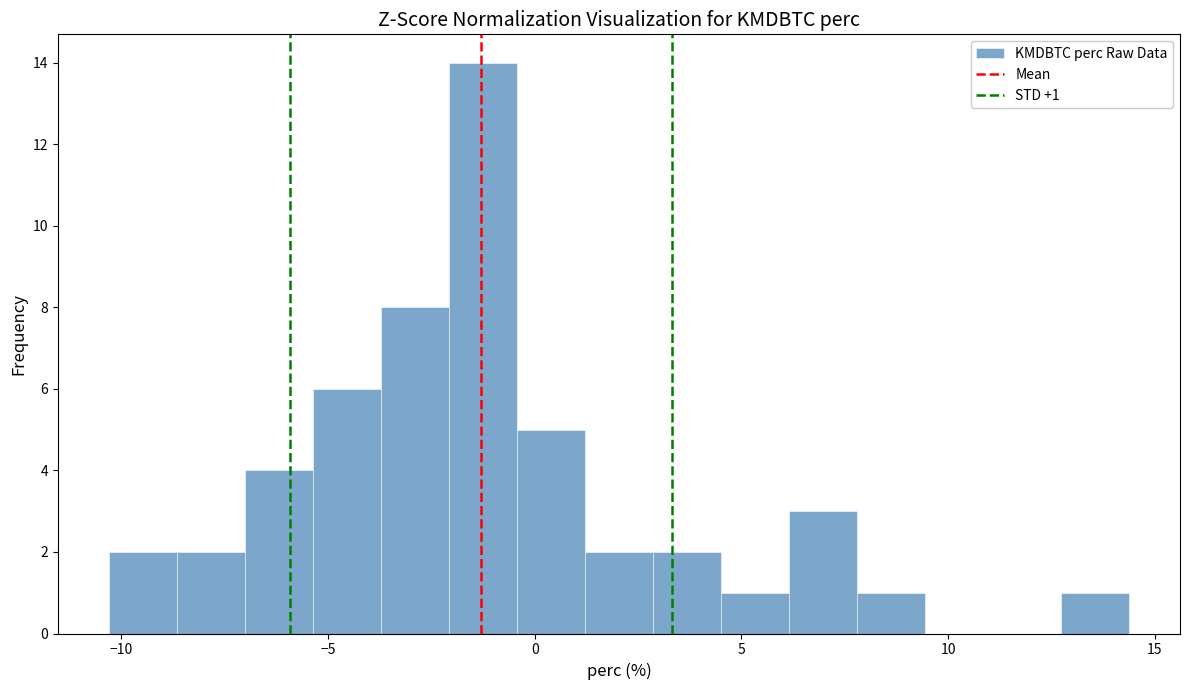

Read against the x-axis, roughly where is the centre of the tallest bar?

-1.5